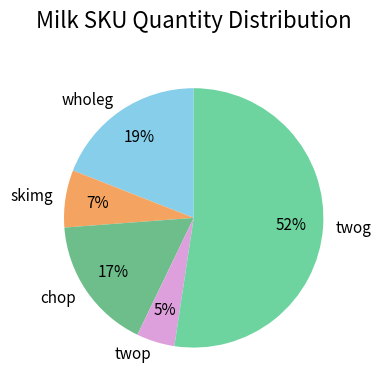

Is it true that twog is 52% of the pie?

True